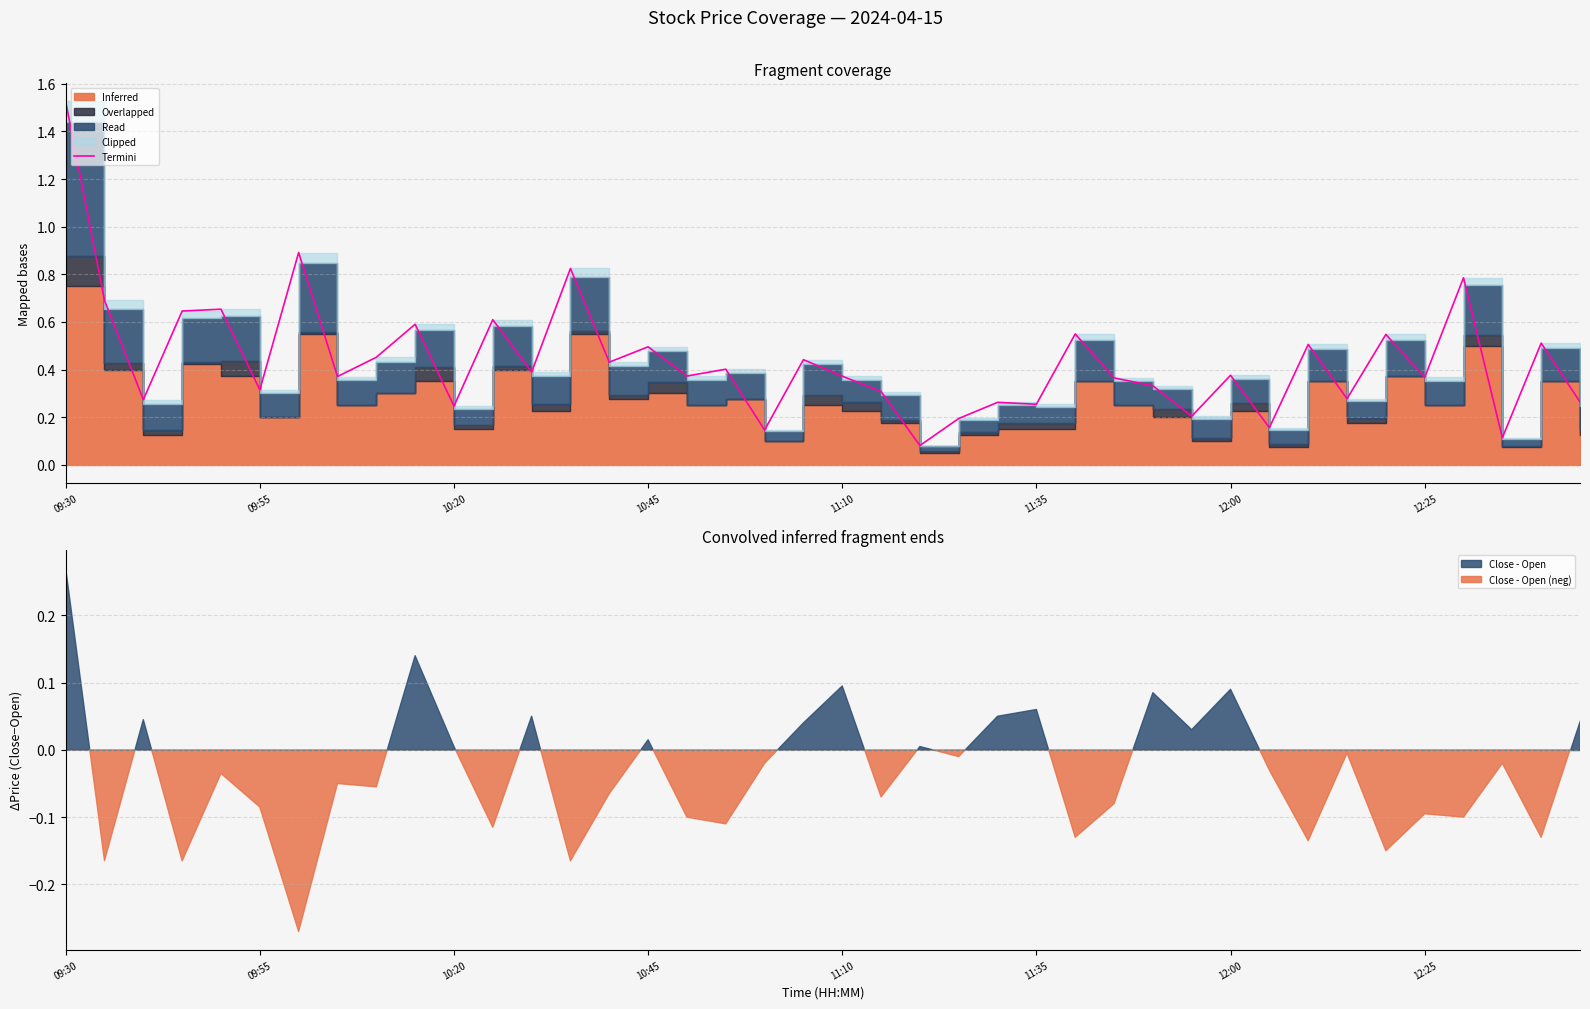

Reading left to right, transcribe all the data shown in this chart.

1.5	0.7	0.3	0.6	0.7	0.3	0.9	0.4	0.5	0.6	0.2	0.6	0.4	0.8	0.4	0.5	0.4	0.4	0.1	0.4	0.4	0.3	0.1	0.2	0.3	0.3	0.5	0.4	0.3	0.2	0.4	0.2	0.5	0.3	0.5	0.4	0.8	0.1	0.5	0.3